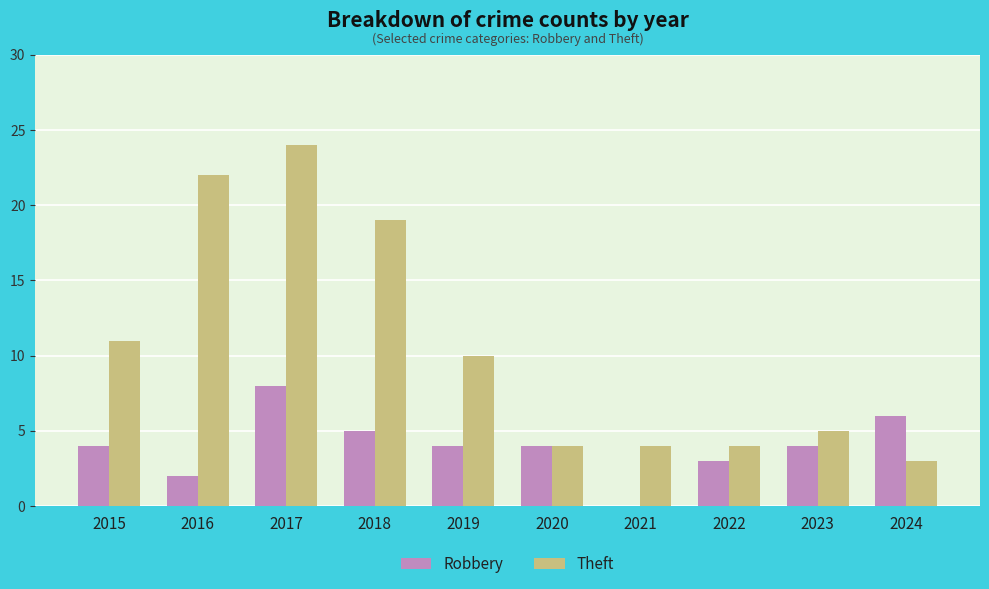

The Theft series shows 11 at 2015. True or false?

True